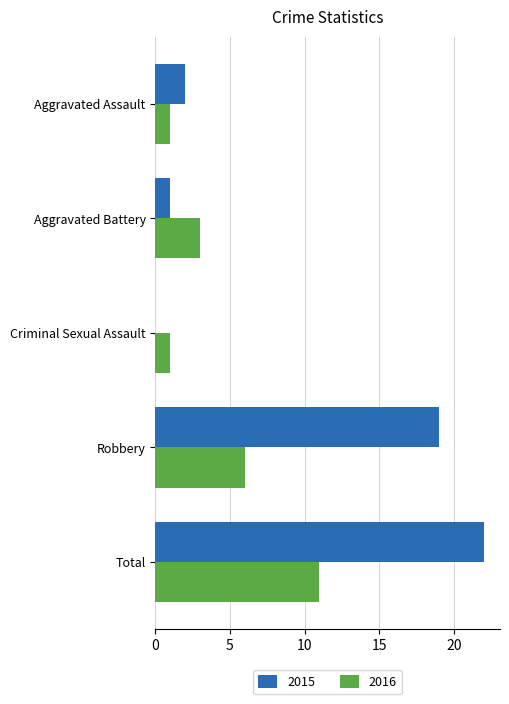

The 2016 series shows 6 at Robbery. True or false?

True